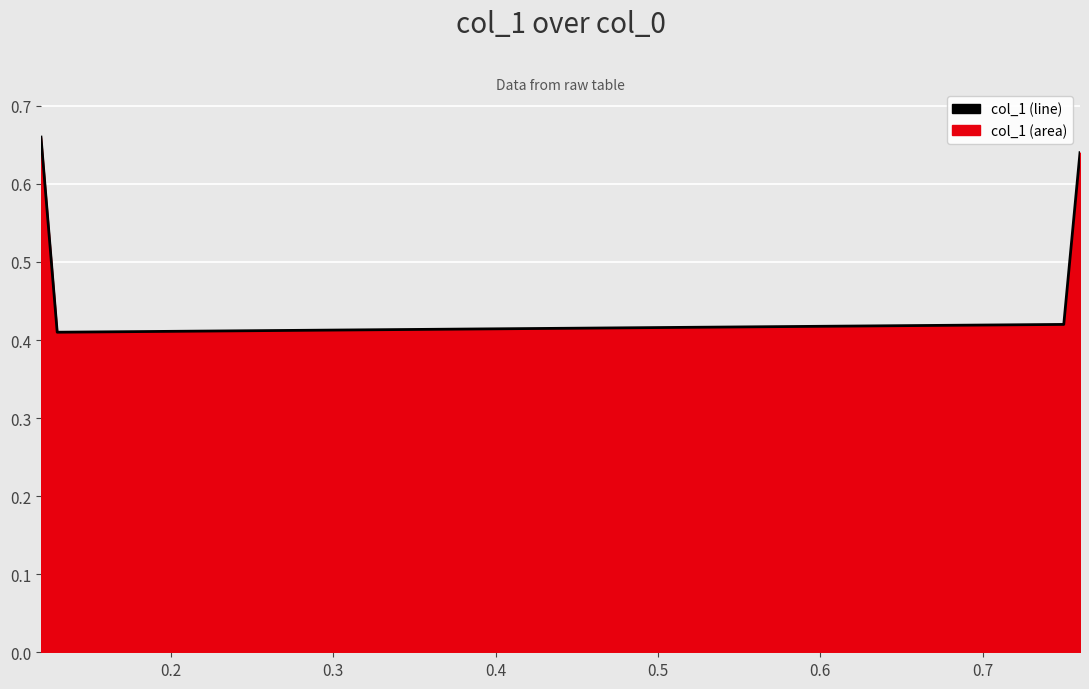

True or false: the data has more than 0 interior local peaks.

False